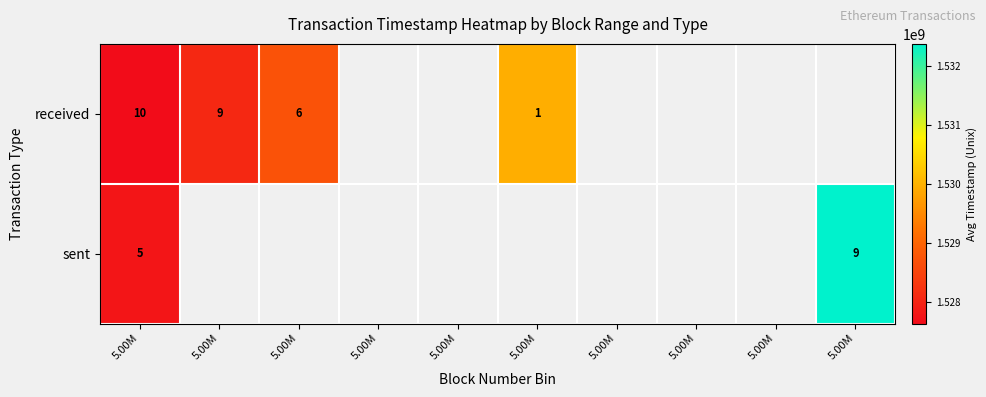

What is the total value across all series at 5.00M?

3055420040.1